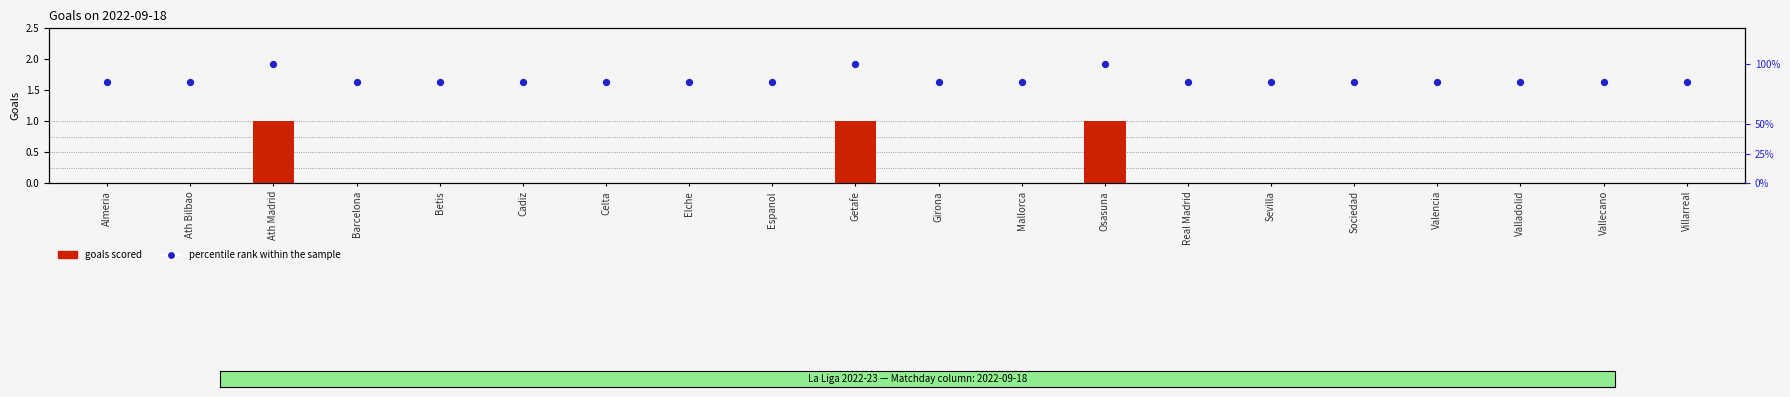

Which series contains the lowest Y value?

X2022.09.18